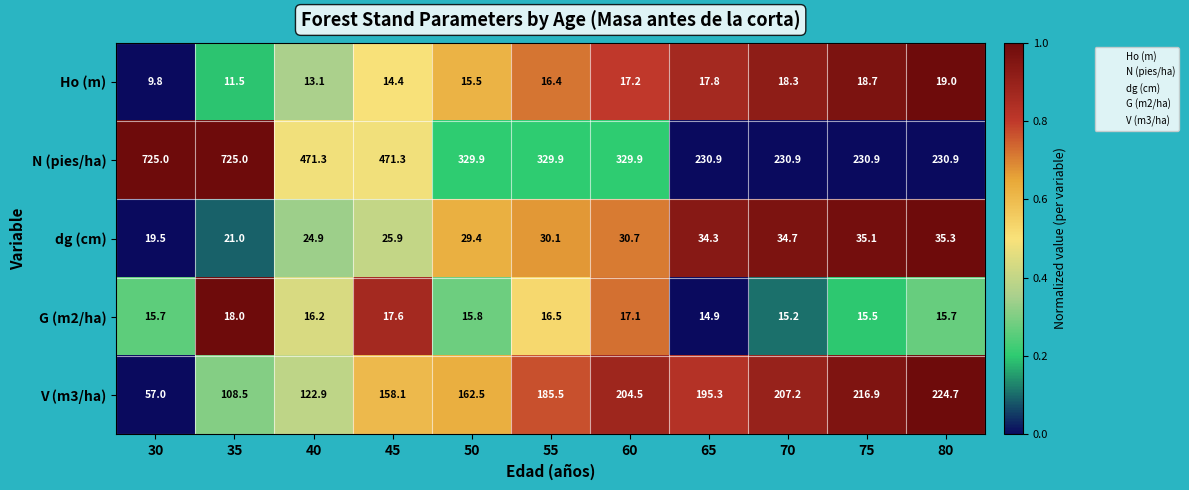

Is it true that N (pies/ha) equals 115.7 at 45?

False